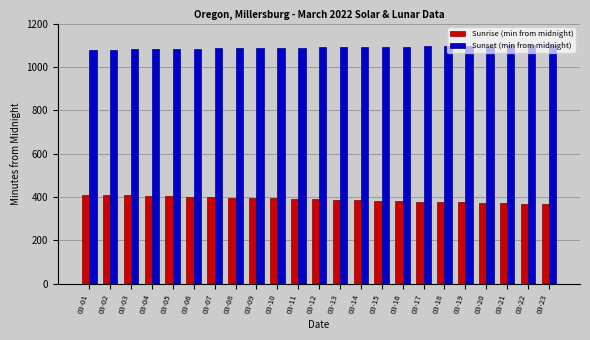

Rank the series at 03-14 from highest to lowest value.

Sunset (min from midnight), Sunrise (min from midnight)